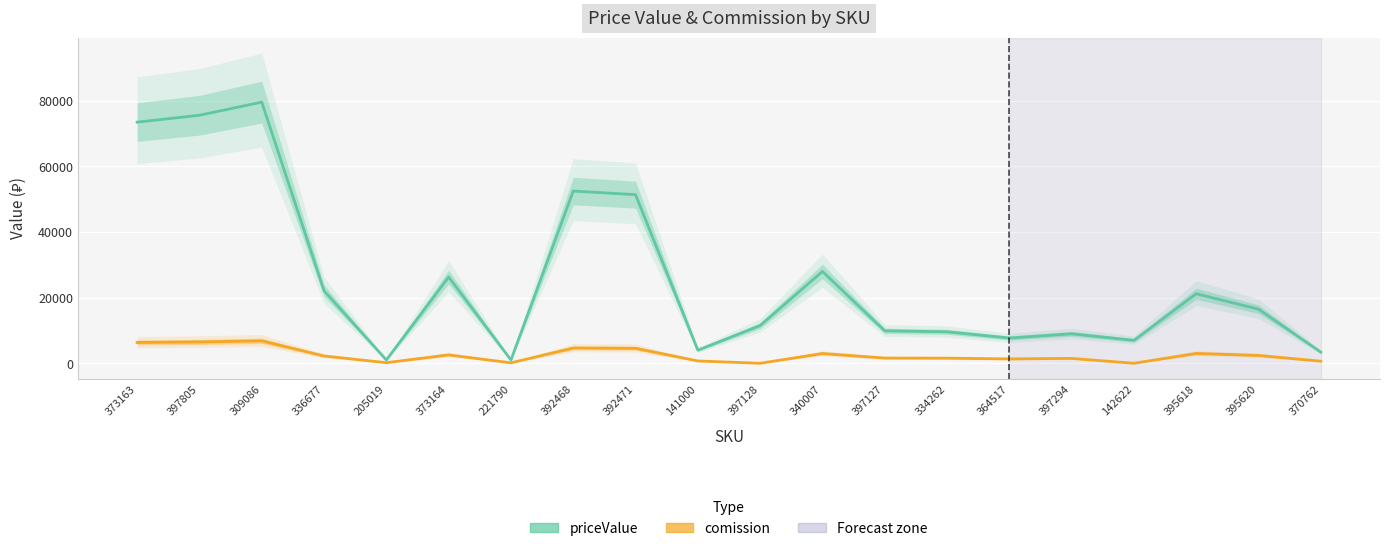

How many lines are shown in the chart?

2